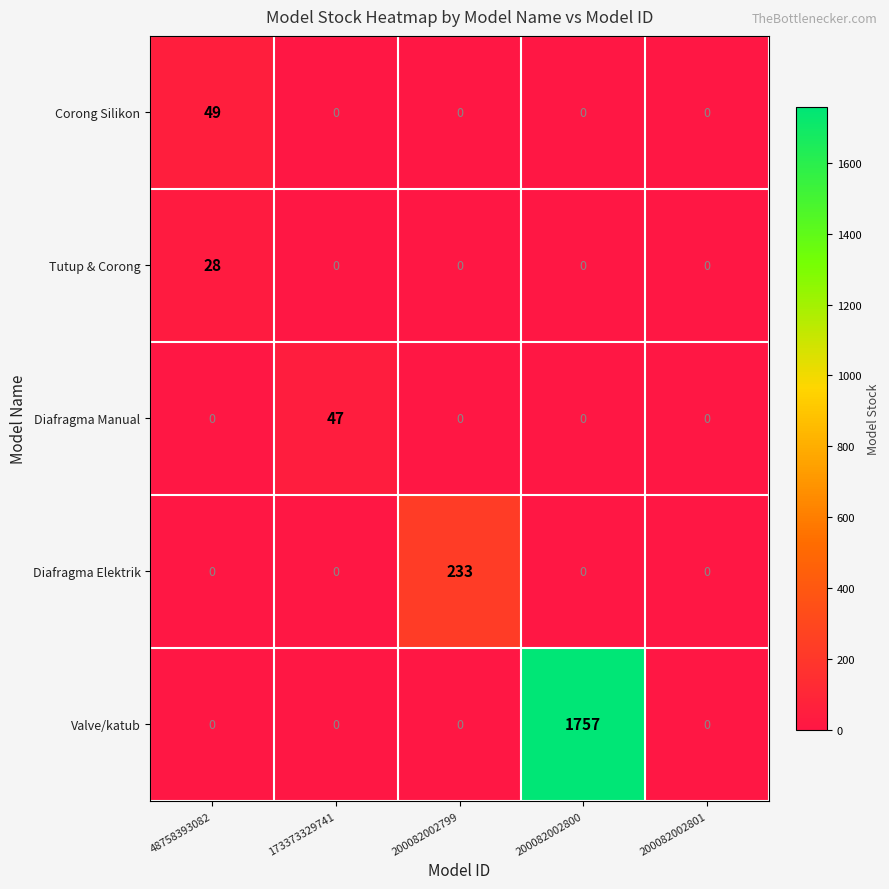

The value of Diafragma Manual at 200082002799 is 28. True or false?

False